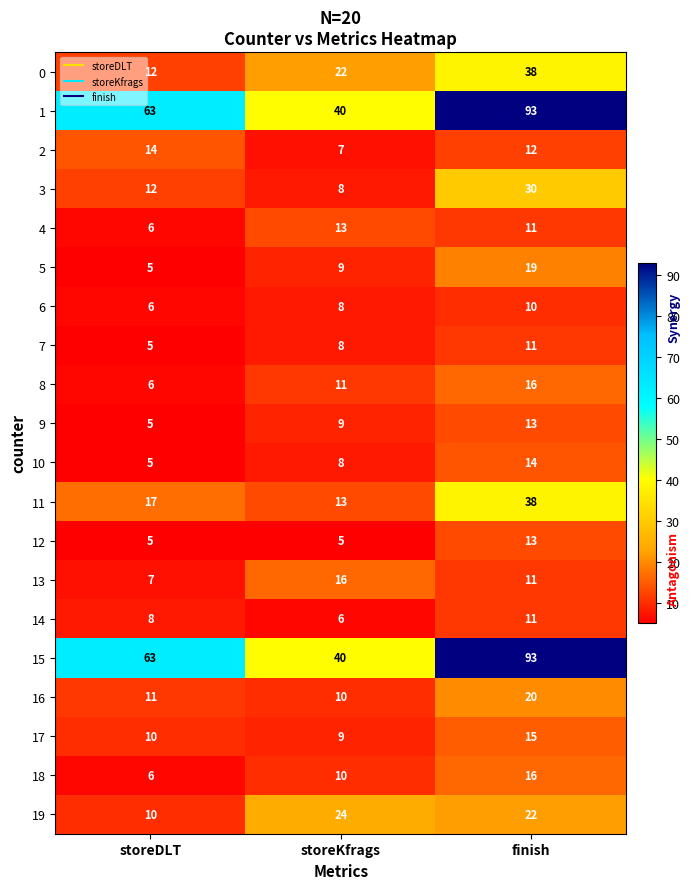

At which label is 15 closest to 66?

storeDLT